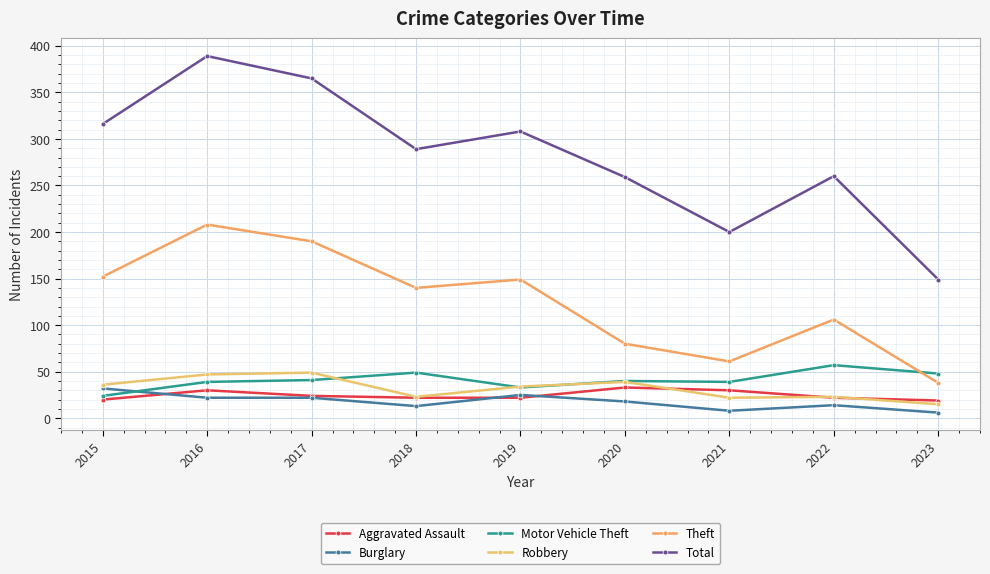

At which category does Total reach its first local valley?

2018